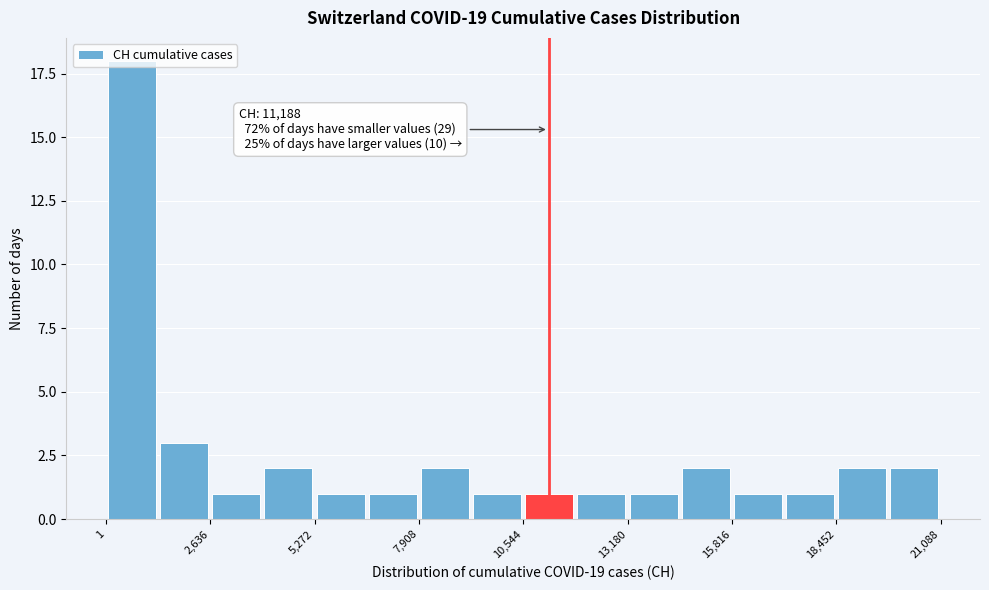

Read against the x-axis, roughly where is the centre of the tallest bar?

500